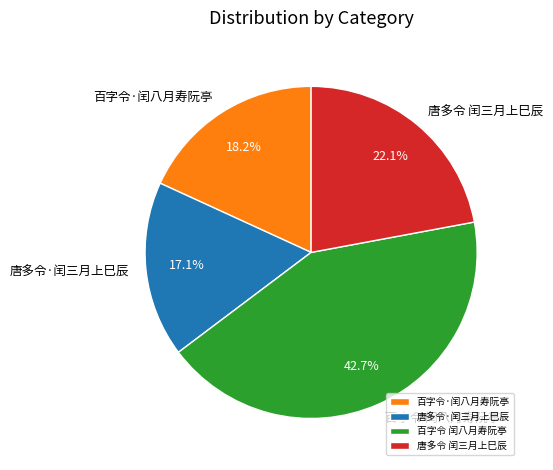

Count the number of slices in the pie.

4